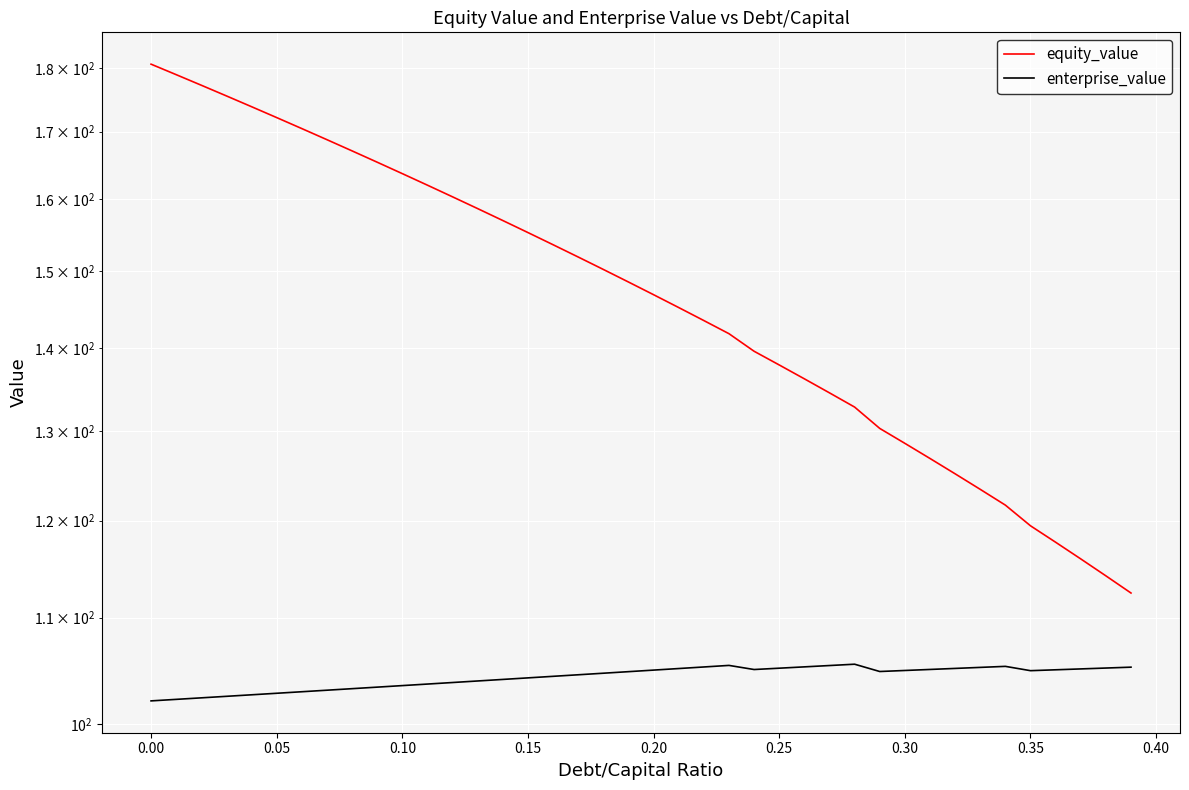

How many lines are shown in the chart?

2